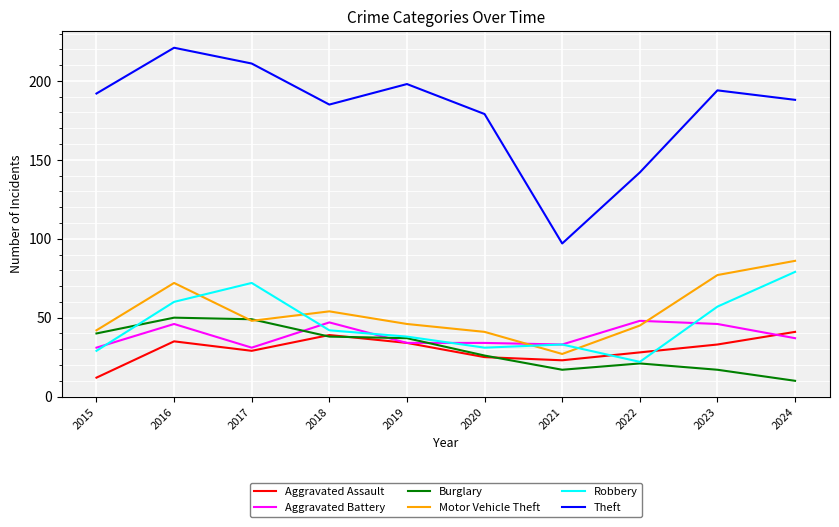

Is this an area chart (filled region under the line)?

No